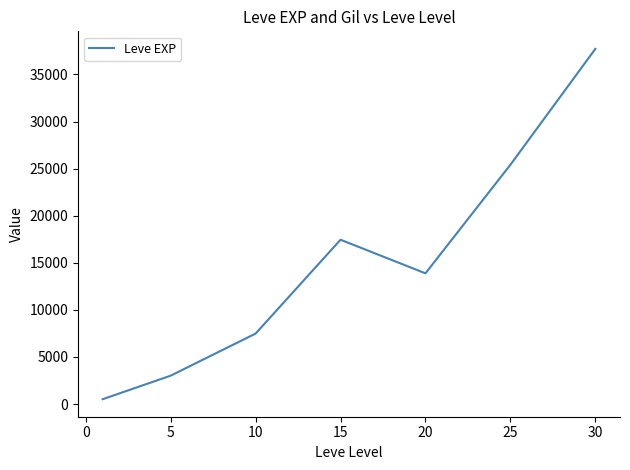

Count the number of values greater than 13876.

4